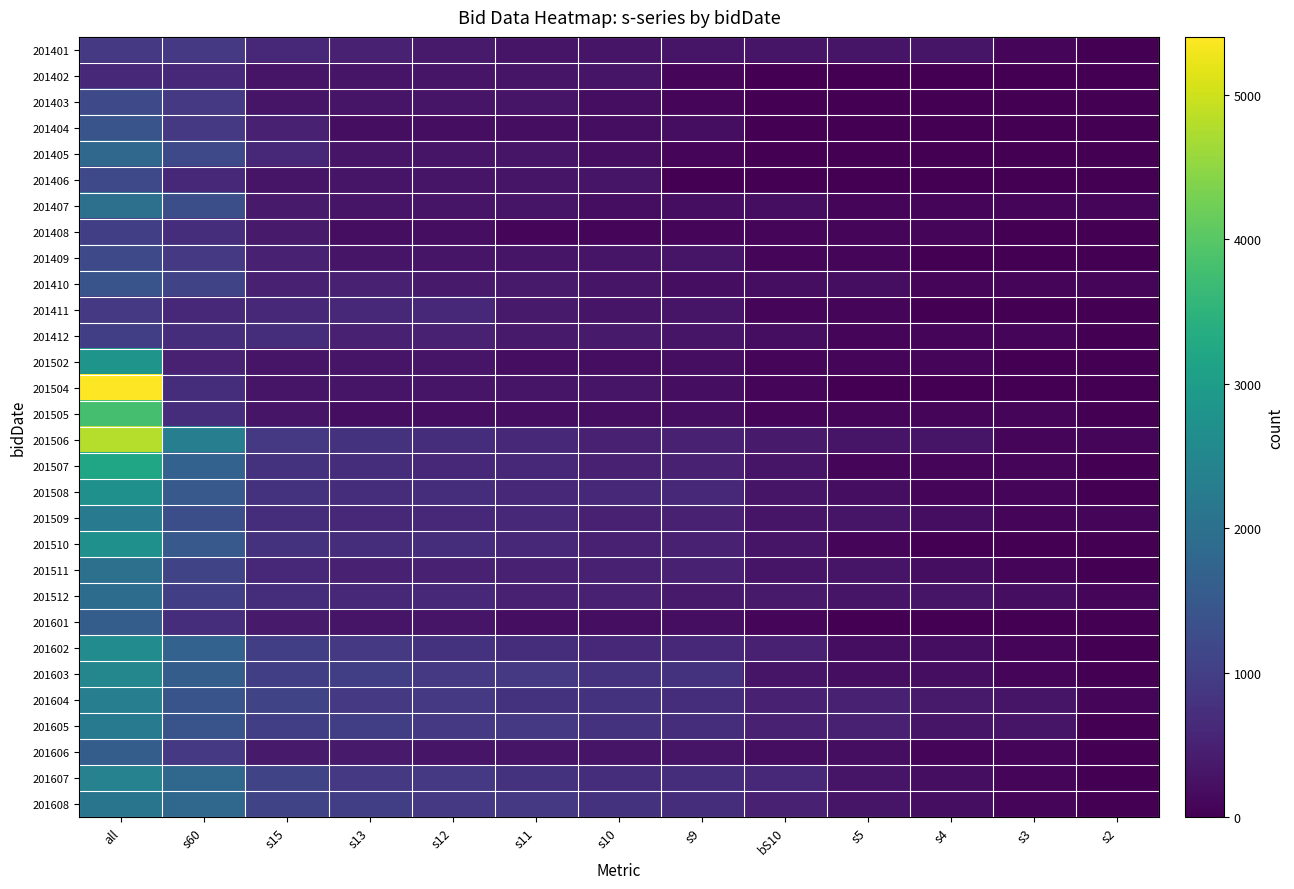

Reading left to right, transcribe all the data shown in this chart.

201401: all=900	s60=900	s15=600	s13=500	s12=400	s11=300	s10=300	s9=300	bS10=300	s5=300	s4=300	s3=100	s2=0
201402: all=600	s60=600	s15=300	s13=300	s12=300	s11=300	s10=300	s9=100	bS10=0	s5=0	s4=0	s3=0	s2=0
201403: all=1200	s60=900	s15=300	s13=300	s12=300	s11=300	s10=200	s9=100	bS10=0	s5=0	s4=0	s3=0	s2=0
201404: all=1400	s60=900	s15=500	s13=200	s12=200	s11=200	s10=200	s9=200	bS10=0	s5=0	s4=0	s3=0	s2=0
201405: all=1800	s60=1200	s15=600	s13=300	s12=300	s11=300	s10=200	s9=100	bS10=0	s5=0	s4=0	s3=0	s2=0
201406: all=1200	s60=600	s15=300	s13=300	s12=300	s11=300	s10=300	s9=0	bS10=0	s5=0	s4=0	s3=0	s2=0
201407: all=2000	s60=1300	s15=400	s13=300	s12=300	s11=300	s10=200	s9=200	bS10=200	s5=100	s4=100	s3=100	s2=100
201408: all=1000	s60=700	s15=400	s13=200	s12=200	s11=100	s10=100	s9=100	bS10=100	s5=100	s4=100	s3=0	s2=0
201409: all=1200	s60=900	s15=500	s13=300	s12=300	s11=300	s10=300	s9=300	bS10=100	s5=100	s4=0	s3=0	s2=0
201410: all=1400	s60=1100	s15=500	s13=500	s12=400	s11=400	s10=300	s9=200	bS10=200	s5=200	s4=100	s3=100	s2=100
201411: all=900	s60=600	s15=600	s13=600	s12=600	s11=400	s10=300	s9=300	bS10=100	s5=100	s4=0	s3=0	s2=0
201412: all=1000	s60=700	s15=700	s13=500	s12=500	s11=400	s10=400	s9=300	bS10=200	s5=100	s4=100	s3=100	s2=0
201502: all=2800	s60=500	s15=300	s13=300	s12=300	s11=200	s10=200	s9=200	bS10=100	s5=100	s4=100	s3=0	s2=0
201504: all=5400	s60=700	s15=300	s13=300	s12=300	s11=300	s10=300	s9=200	bS10=100	s5=0	s4=0	s3=0	s2=0
201505: all=3800	s60=700	s15=300	s13=200	s12=200	s11=200	s10=200	s9=200	bS10=100	s5=100	s4=100	s3=100	s2=0
201506: all=4800	s60=2300	s15=900	s13=800	s12=700	s11=600	s10=500	s9=500	bS10=400	s5=300	s4=300	s3=100	s2=100
201507: all=3200	s60=1700	s15=800	s13=700	s12=600	s11=600	s10=500	s9=500	bS10=300	s5=100	s4=100	s3=100	s2=0
201508: all=2700	s60=1500	s15=800	s13=700	s12=700	s11=600	s10=600	s9=600	bS10=300	s5=200	s4=100	s3=100	s2=0
201509: all=2200	s60=1300	s15=700	s13=600	s12=600	s11=600	s10=500	s9=500	bS10=300	s5=300	s4=200	s3=100	s2=100
201510: all=2700	s60=1500	s15=800	s13=700	s12=700	s11=600	s10=500	s9=500	bS10=300	s5=100	s4=0	s3=0	s2=0
201511: all=2000	s60=1100	s15=600	s13=500	s12=500	s11=500	s10=500	s9=500	bS10=300	s5=300	s4=200	s3=100	s2=0
201512: all=1900	s60=1000	s15=700	s13=600	s12=600	s11=500	s10=500	s9=400	bS10=400	s5=300	s4=300	s3=200	s2=100
201601: all=1600	s60=700	s15=400	s13=300	s12=300	s11=200	s10=200	s9=200	bS10=100	s5=0	s4=0	s3=0	s2=0
201602: all=2600	s60=1700	s15=1000	s13=900	s12=800	s11=700	s10=600	s9=600	bS10=500	s5=200	s4=200	s3=100	s2=0
201603: all=2500	s60=1600	s15=1000	s13=1000	s12=900	s11=900	s10=800	s9=800	bS10=300	s5=200	s4=200	s3=100	s2=0
201604: all=2300	s60=1400	s15=1100	s13=900	s12=900	s11=800	s10=800	s9=700	bS10=500	s5=500	s4=400	s3=300	s2=100
201605: all=2200	s60=1400	s15=1000	s13=1000	s12=900	s11=900	s10=800	s9=700	bS10=500	s5=500	s4=300	s3=300	s2=0
201606: all=1600	s60=900	s15=400	s13=400	s12=300	s11=300	s10=300	s9=300	bS10=200	s5=200	s4=100	s3=100	s2=0
201607: all=2400	s60=1800	s15=1100	s13=900	s12=900	s11=800	s10=700	s9=700	bS10=600	s5=300	s4=200	s3=100	s2=0
201608: all=2100	s60=1800	s15=1100	s13=1000	s12=900	s11=900	s10=800	s9=700	bS10=500	s5=300	s4=200	s3=100	s2=0